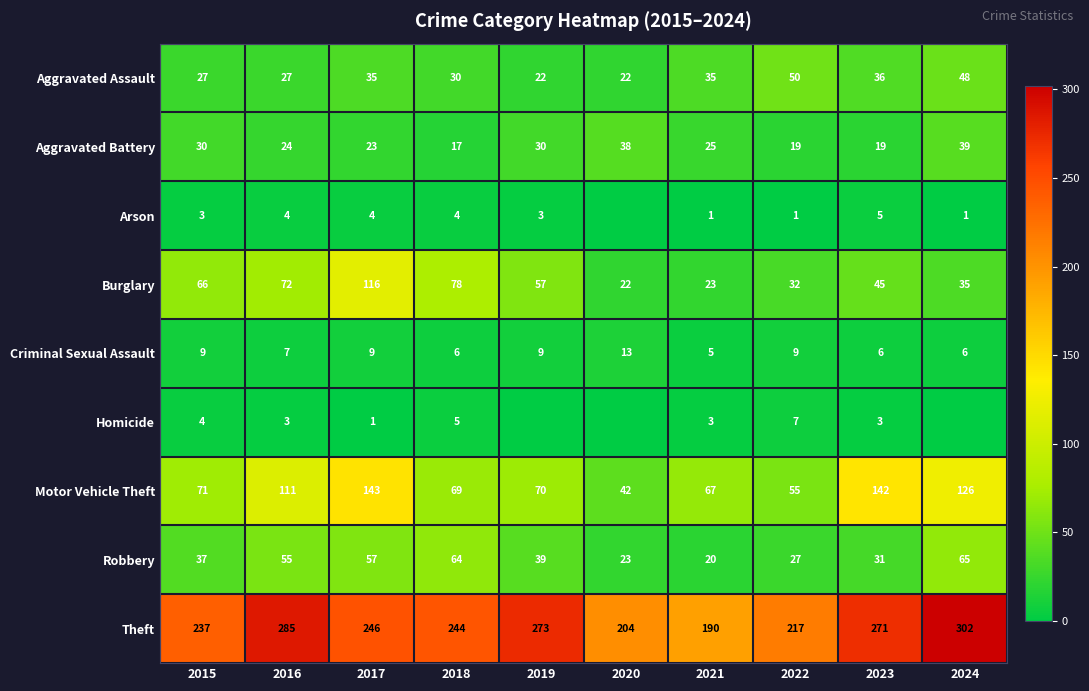

What is the difference between the maximum and second lowest values in the Burglary series?

93